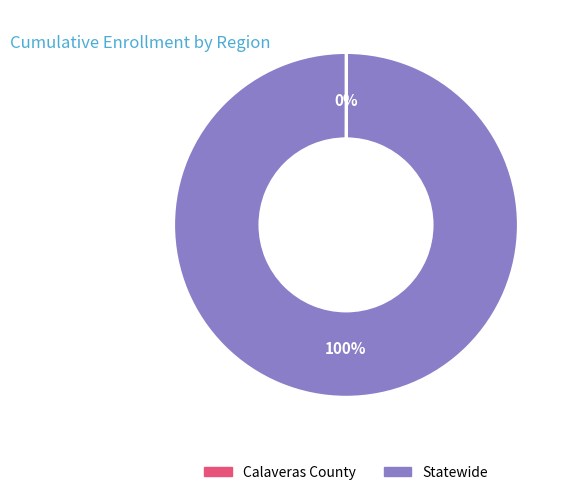

Which slice is the largest?

Statewide